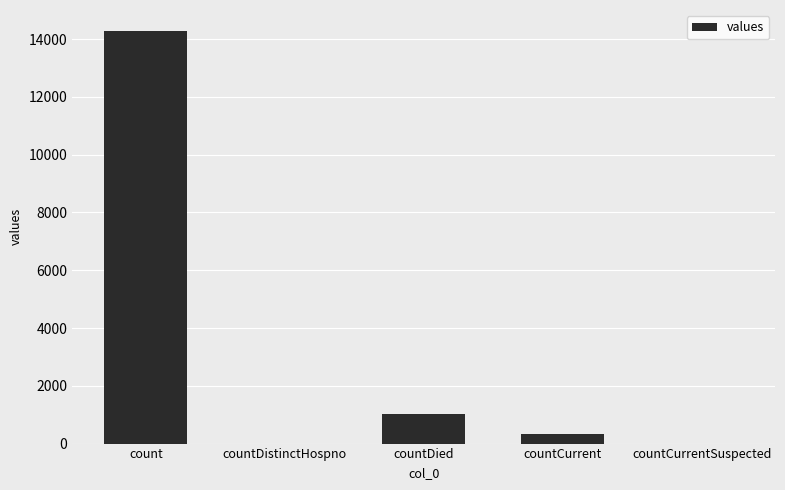

Reading left to right, what are all the values shown in this chart?

14291	0	1020	334	0